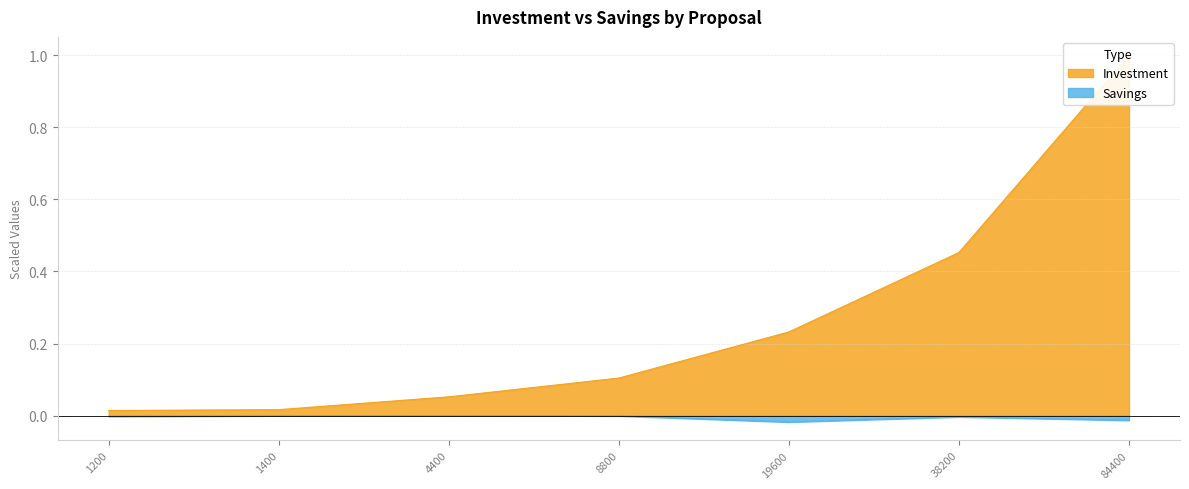

At which category does the chart reach its peak across all series?

84400